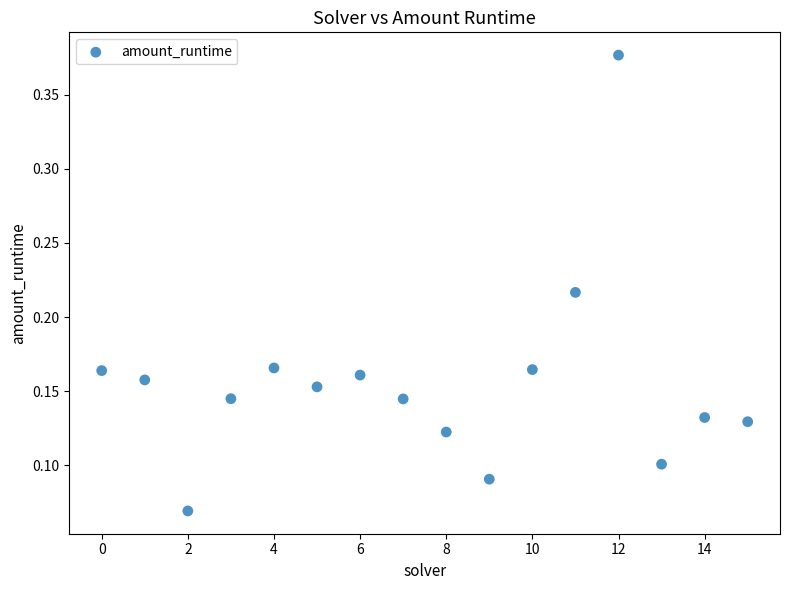

What is the range of Y values (max minus min)?

0.3